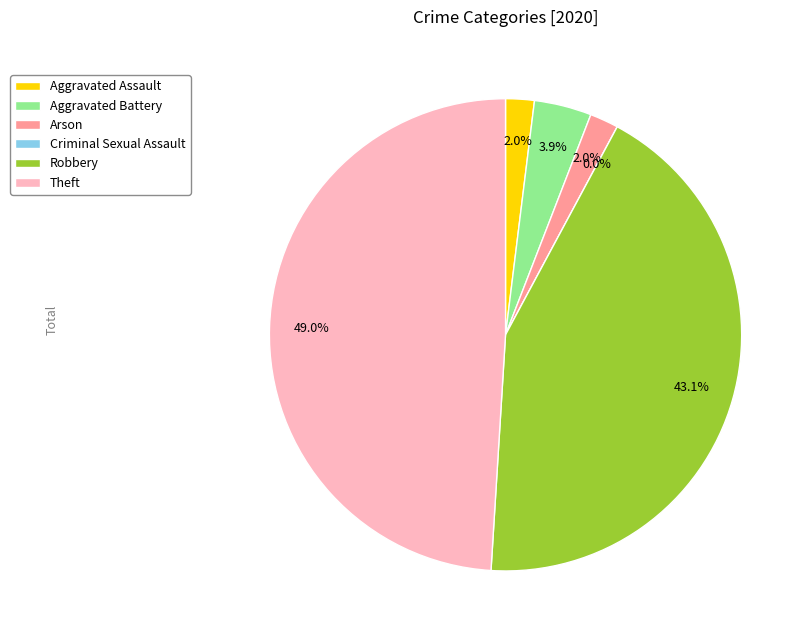

Which slice is the largest?

Theft